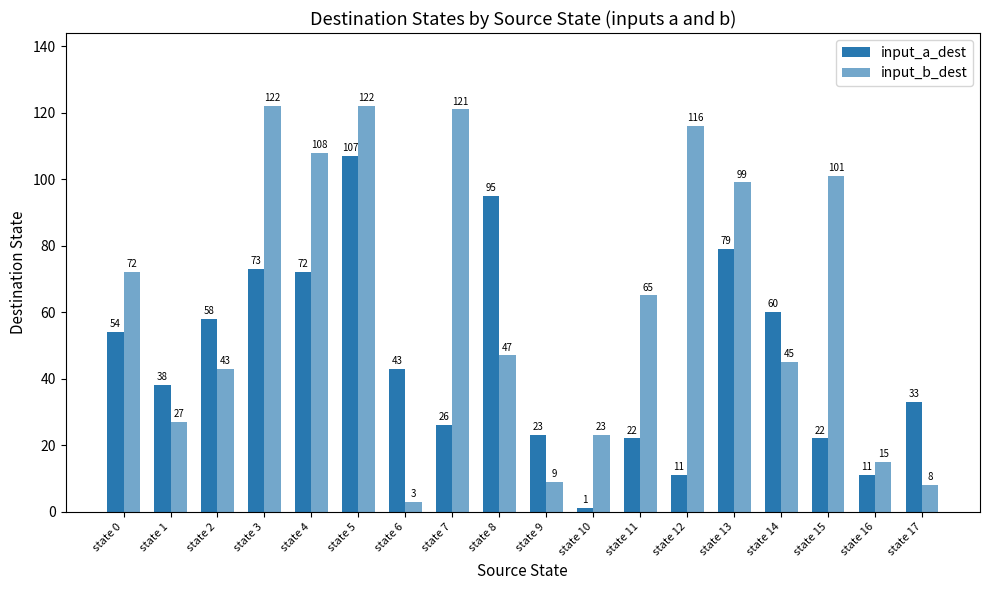

What is the spread (max minus min) of values at state 0?

18